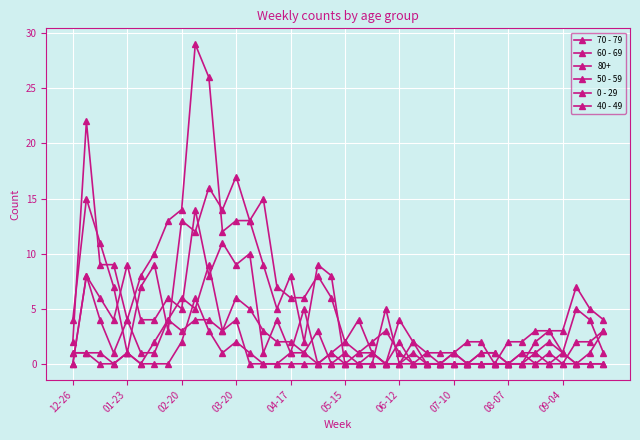

What is the maximum value shown in the chart?

29